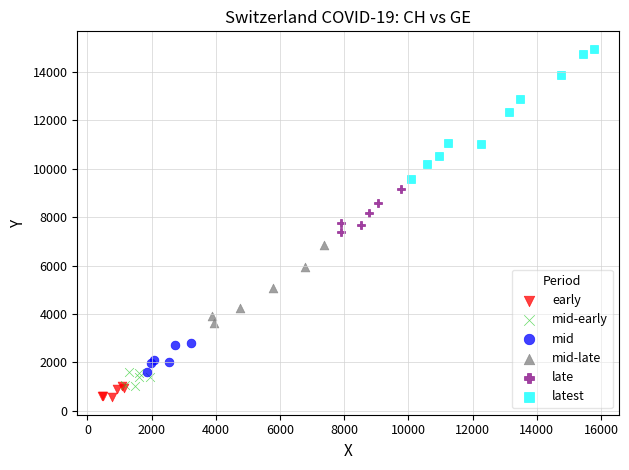

Which series has the widest spread of Y values?

latest